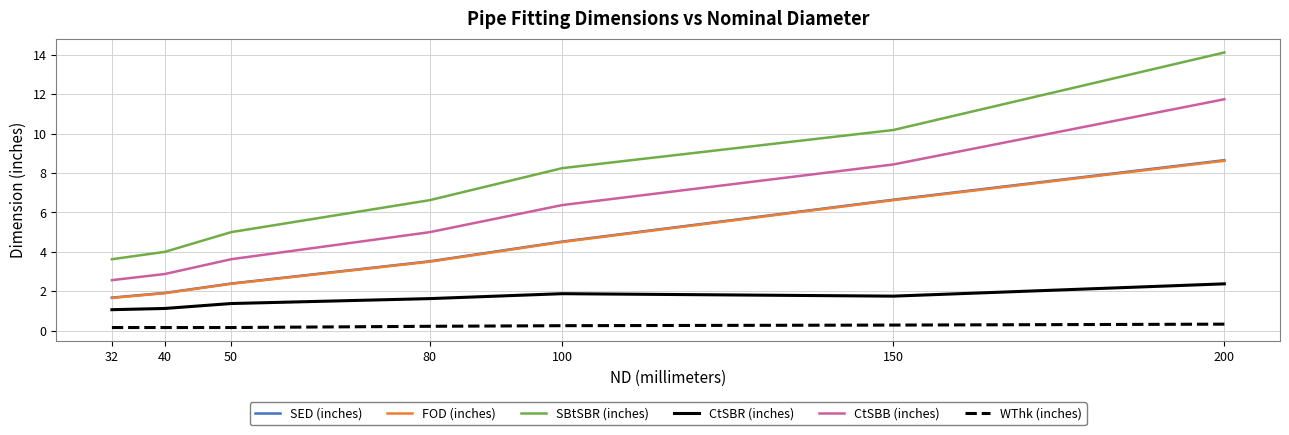

Count the number of categories in the chart.

7